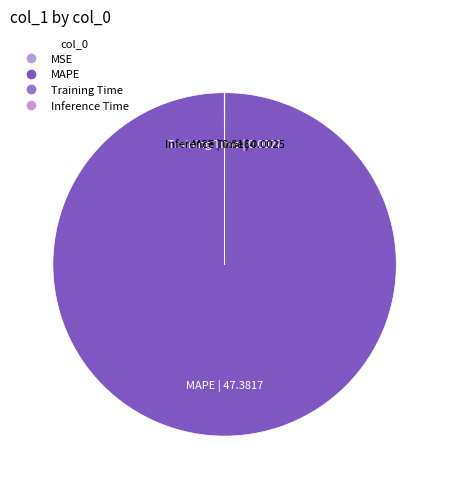

Do Inference Time and Training Time together represent more than half of the pie?

No